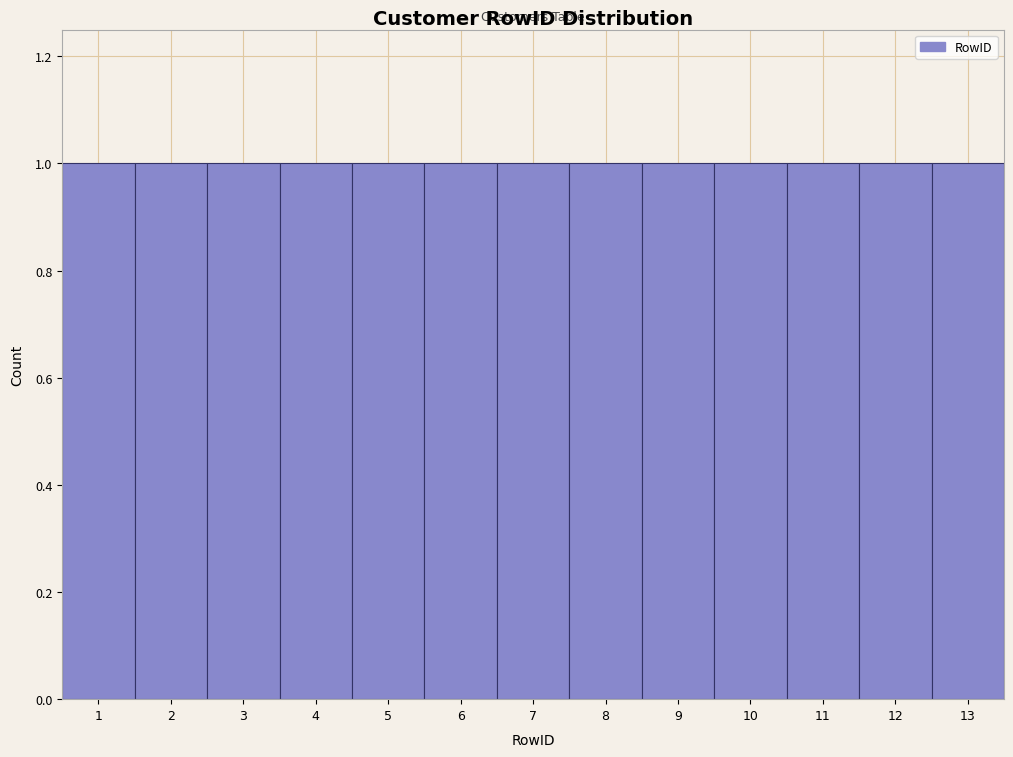

Reading left to right, transcribe this chart: for each bar, give the range it covers on the x-axis and its height. The values are not printed on the chart, so give them approximately, as read against the axis.

0.5 to 1.5: 1
1.5 to 2.5: 1
2.5 to 3.5: 1
3.5 to 4.5: 1
4.5 to 5.5: 1
5.5 to 6.5: 1
6.5 to 7.5: 1
7.5 to 8.5: 1
8.5 to 9.5: 1
9.5 to 10.5: 1
10.5 to 11.5: 1
11.5 to 12.5: 1
12.5 to 13.5: 1